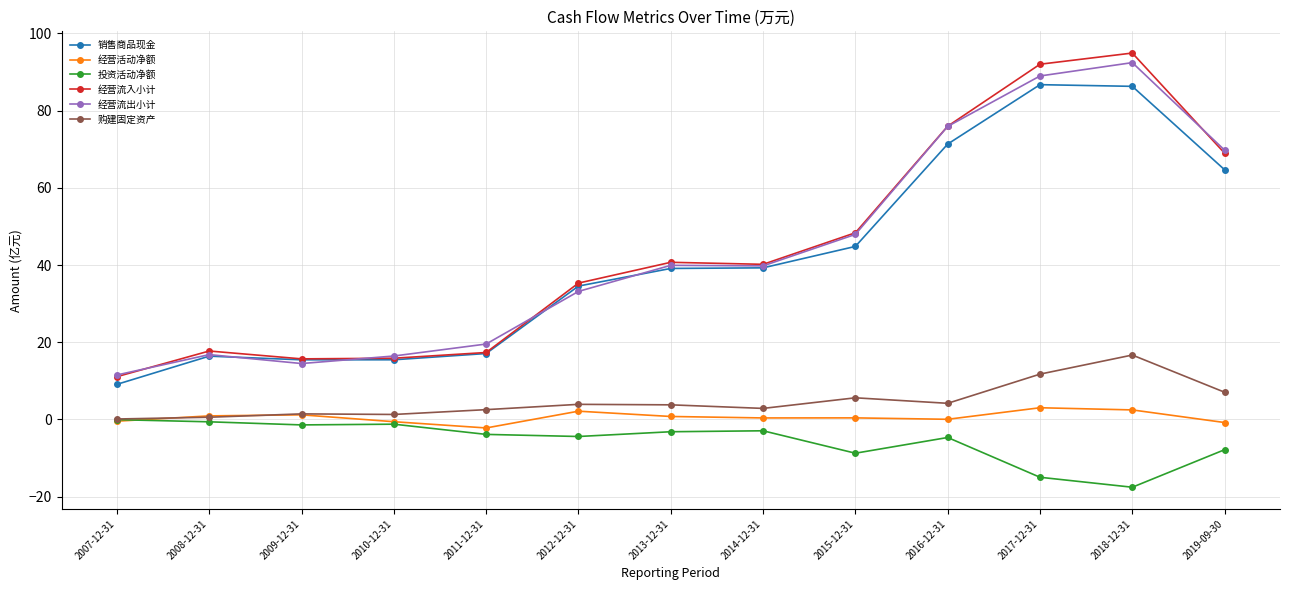

Which series has the largest range (max minus min)?

经营流入小计